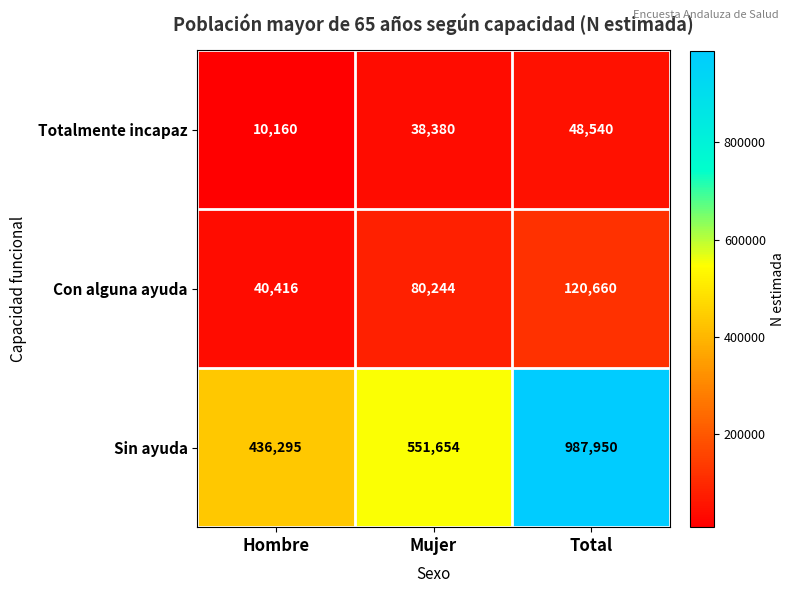

At Hombre, list the series in order from smallest to largest.

Totalmente incapaz, Con alguna ayuda, Sin ayuda